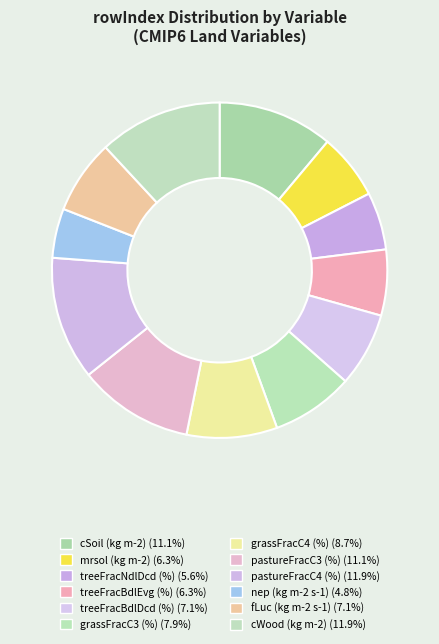

To the nearest percent, what percentage of the pie is cSoil (kg m-2)?

11%